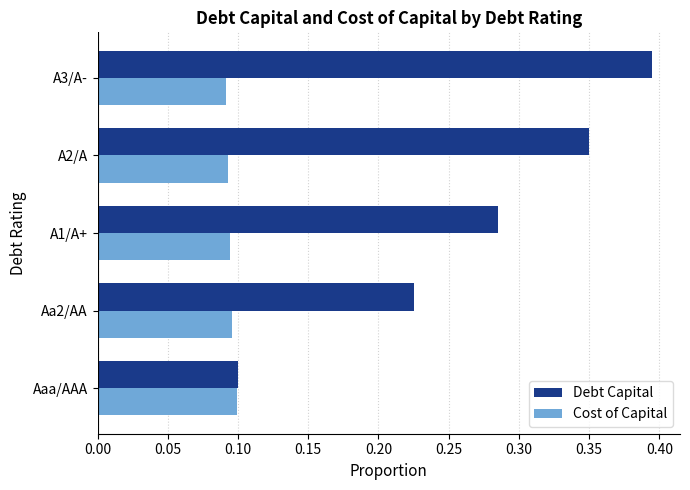

Is it true that Cost of Capital equals 0.1 at A1/A+?

True